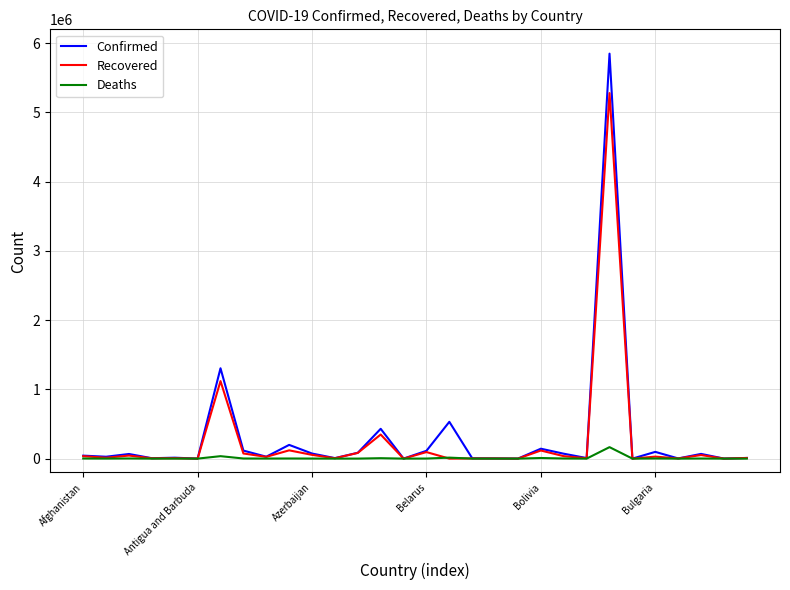

Which series has the largest total across all categories?

Confirmed